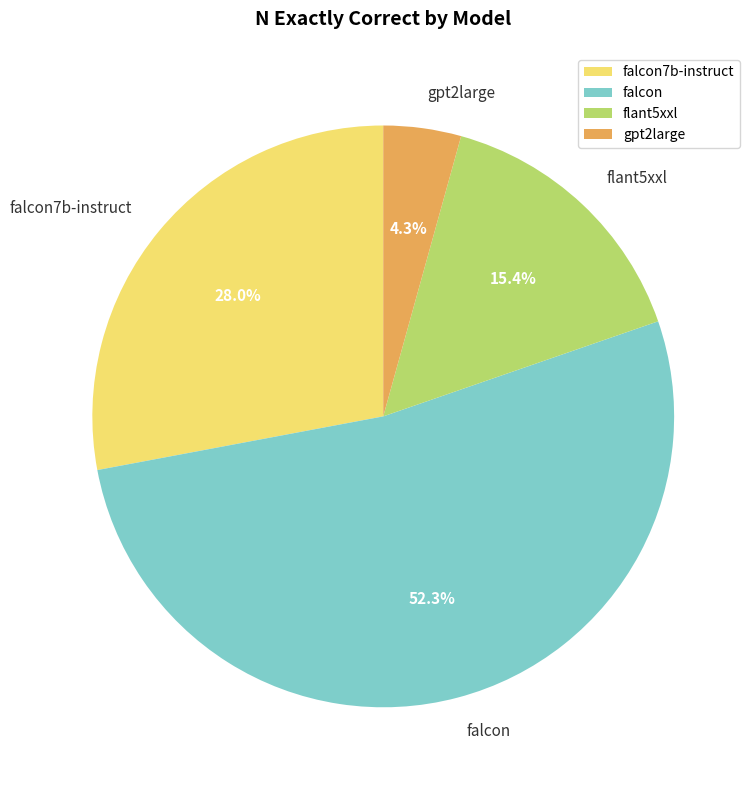

True or false: gpt2large accounts for 19% of the total.

False